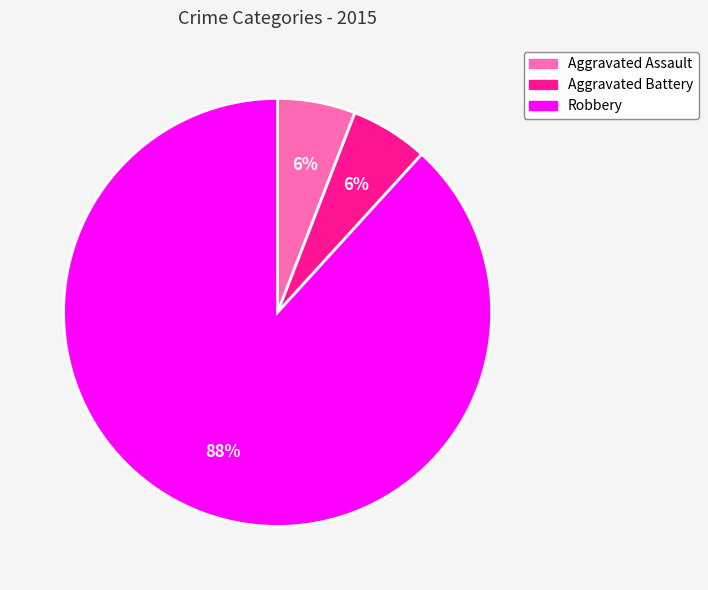

To the nearest percent, what is the difference between the largest and smallest slice percentages?

82%